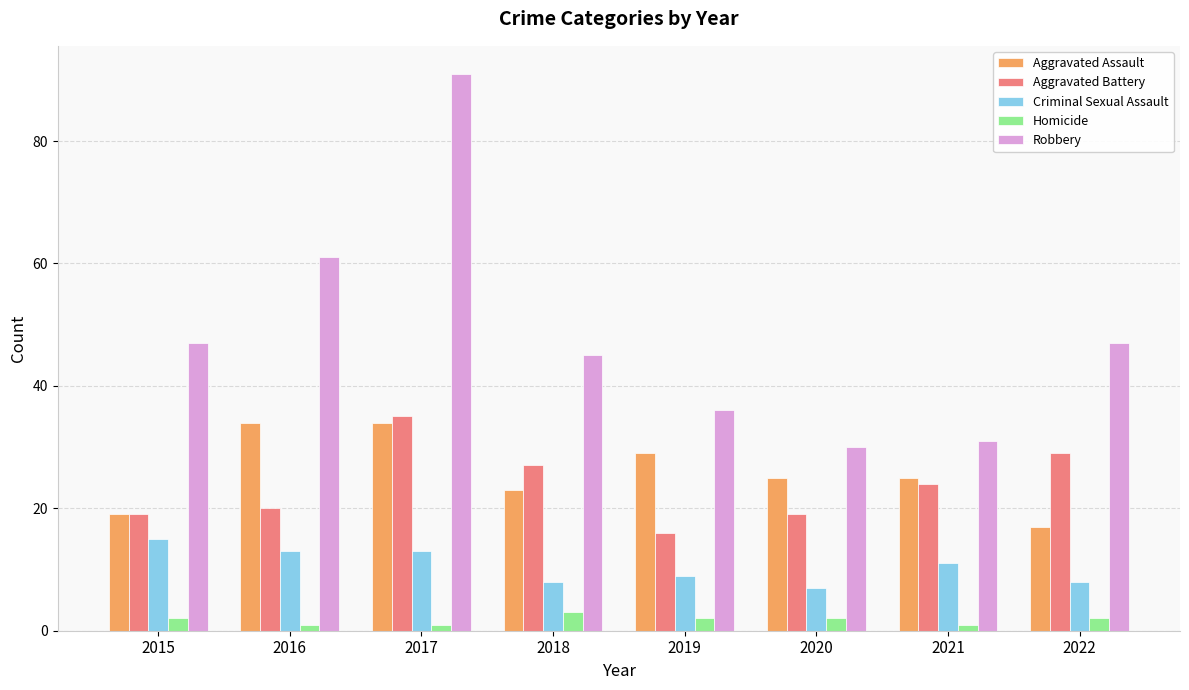

Reading right to left, what are all the values shown in this chart?

Aggravated Assault: 2022=17	2021=25	2020=25	2019=29	2018=23	2017=34	2016=34	2015=19
Aggravated Battery: 2022=29	2021=24	2020=19	2019=16	2018=27	2017=35	2016=20	2015=19
Criminal Sexual Assault: 2022=8	2021=11	2020=7	2019=9	2018=8	2017=13	2016=13	2015=15
Homicide: 2022=2	2021=1	2020=2	2019=2	2018=3	2017=1	2016=1	2015=2
Robbery: 2022=47	2021=31	2020=30	2019=36	2018=45	2017=91	2016=61	2015=47